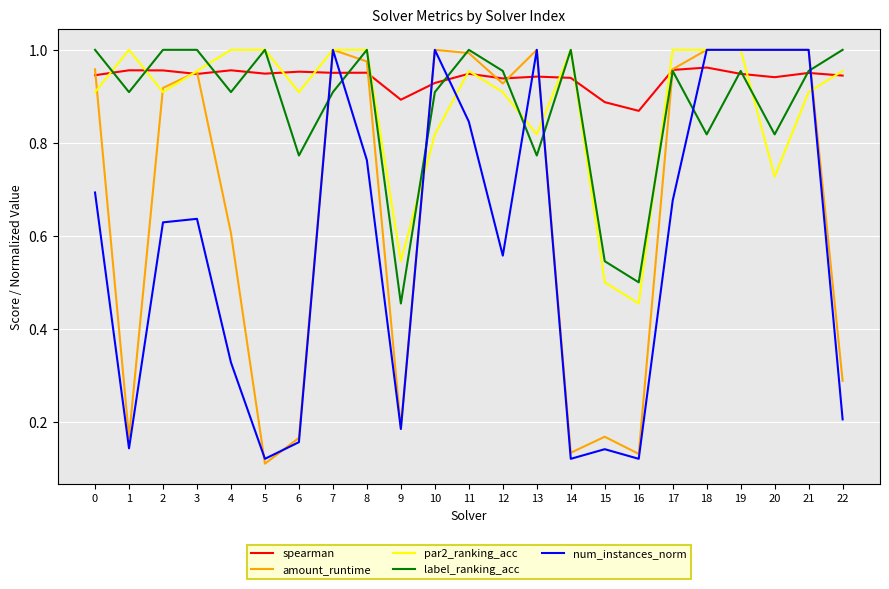

Between 7 and 17, which series saw the biggest shift?

num_instances_norm